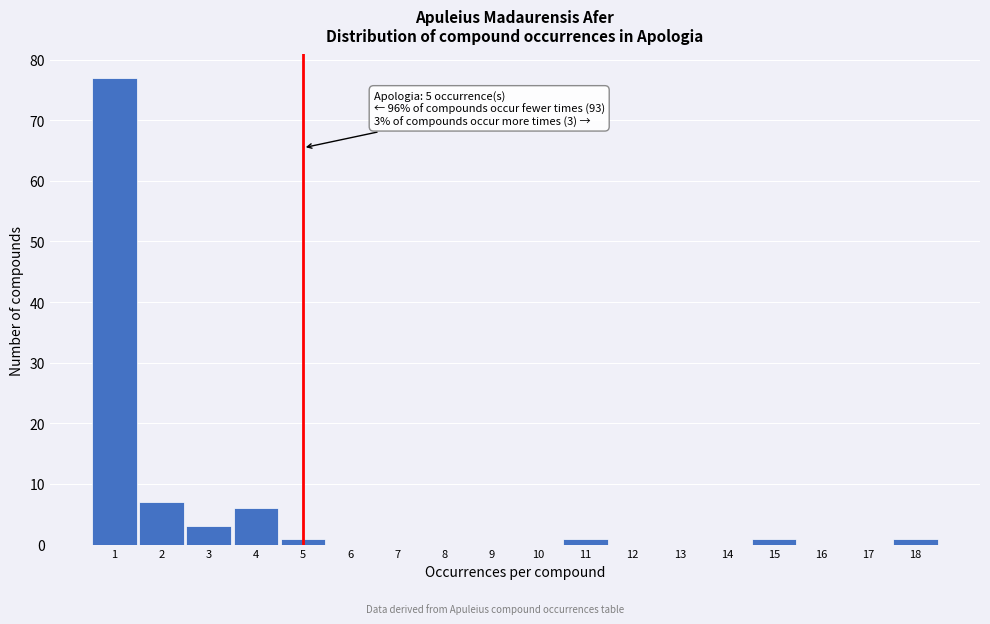

Which range on the x-axis has the tallest bar?

0.5 to 1.5